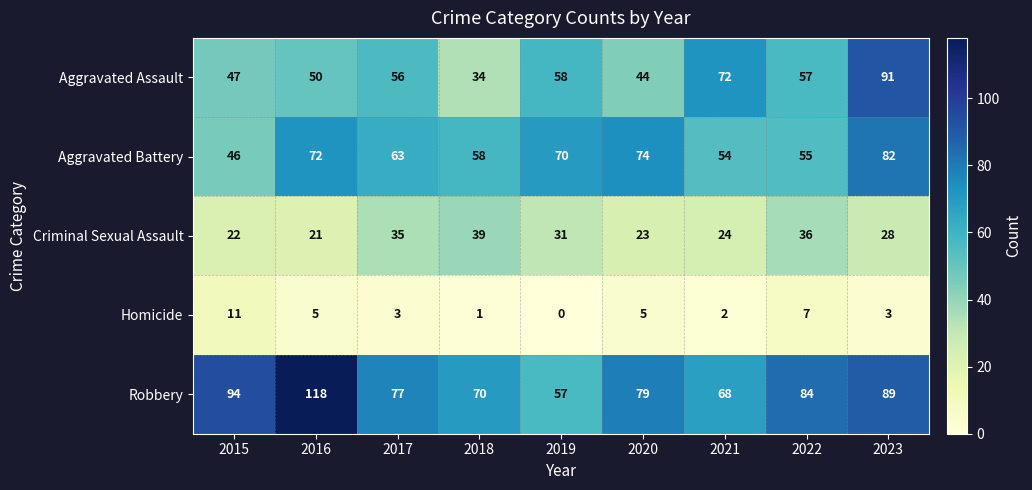

List the series in order of their peak value, highest first.

Robbery, Aggravated Assault, Aggravated Battery, Criminal Sexual Assault, Homicide